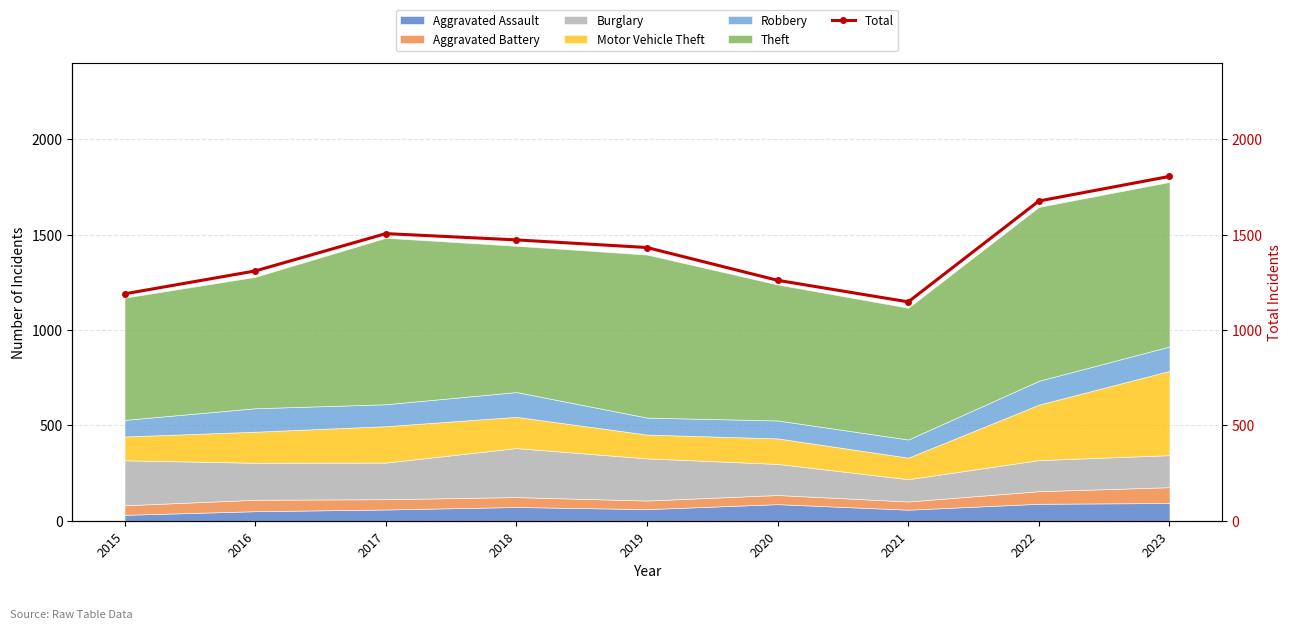

How many points are lower than both their immediate neighbors (excluding endpoints)?

1